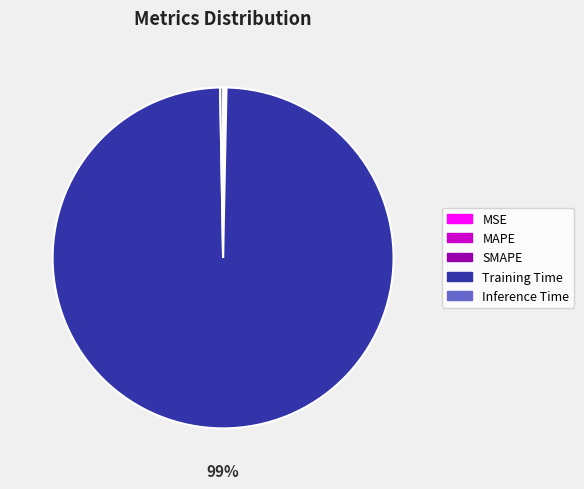

Which category accounts for the majority?

Training Time